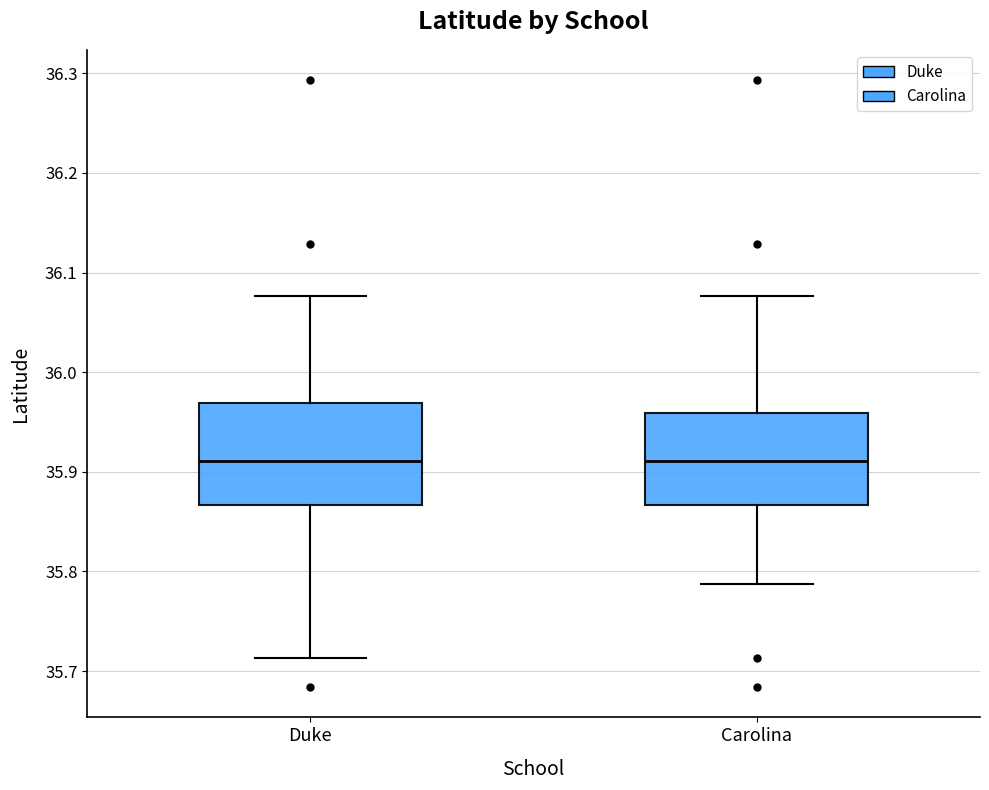

Where does the median line of the box for Carolina sit on the y-axis? The values are not printed on the chart, so give them approximately, as read against the axis.

35.91